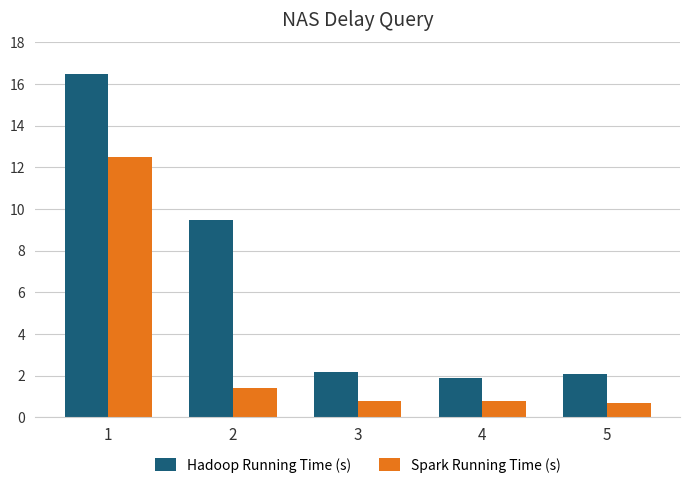

What is the sum of the Spark Running Time (s) values at 4 and 3?

1.6